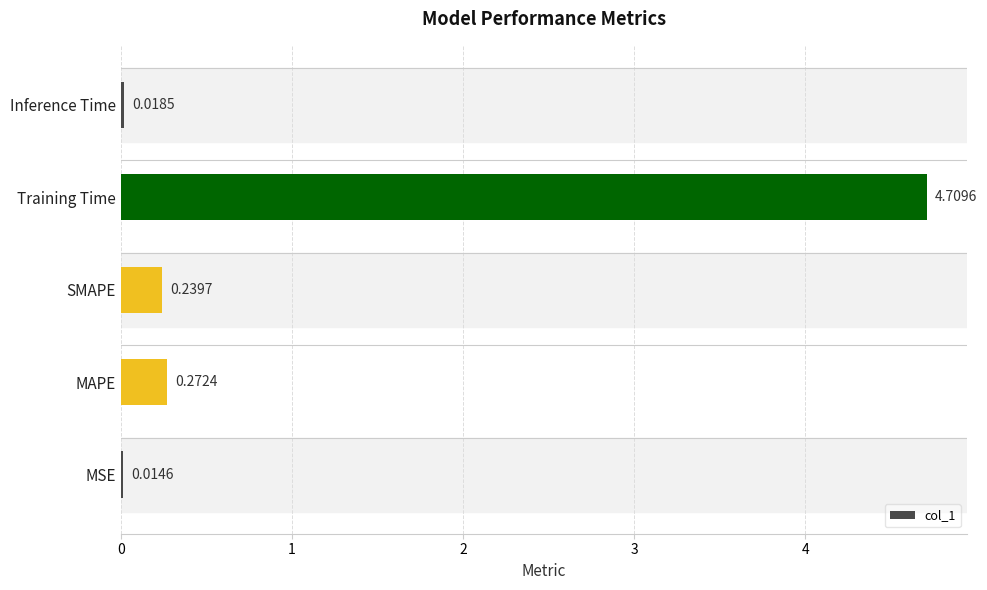

What is the sum of all values?

5.3